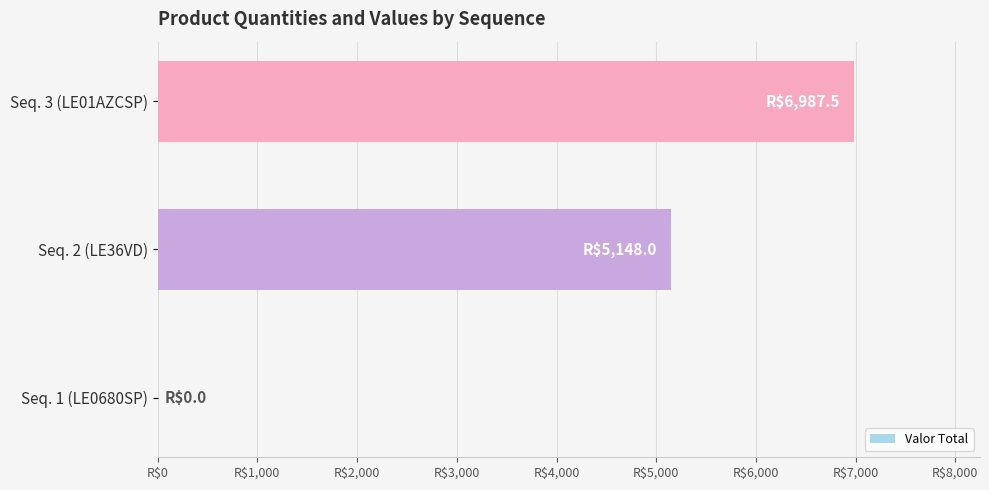

Are the bars horizontal?

Yes